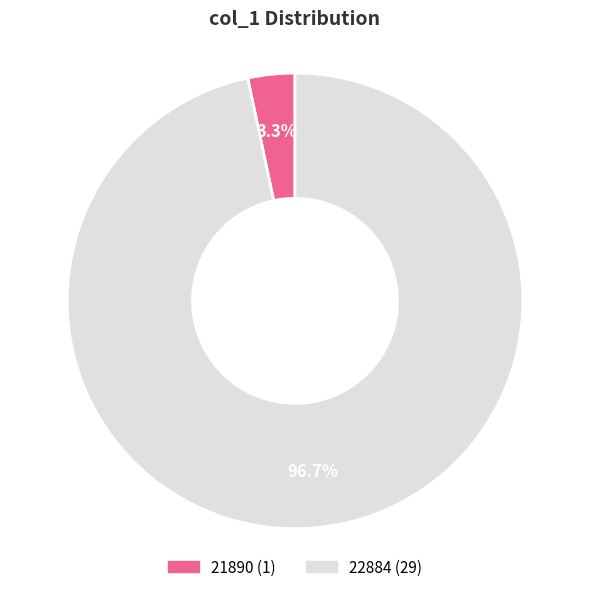

To the nearest percent, what is the difference between the 21890 and 22884 slice percentages?

93%